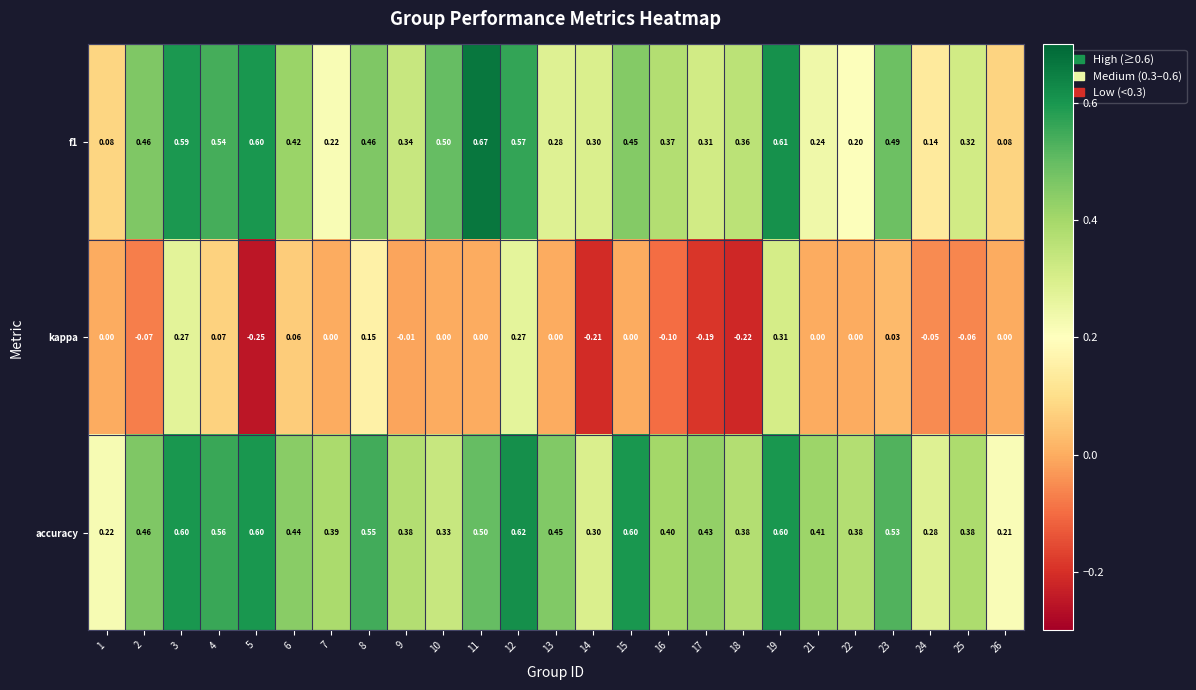

Is the value of f1 at 15 greater than the value of accuracy at 7?

Yes